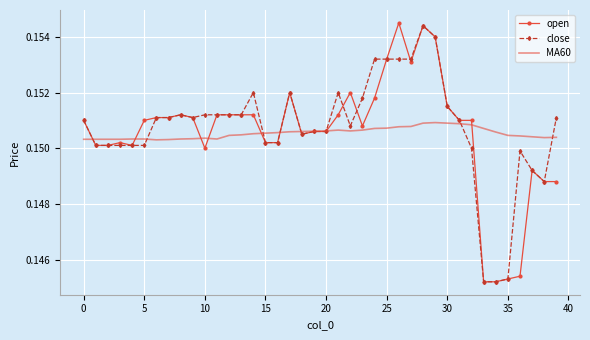

After their last crossing, which series has the higher values: open or MA60?

MA60